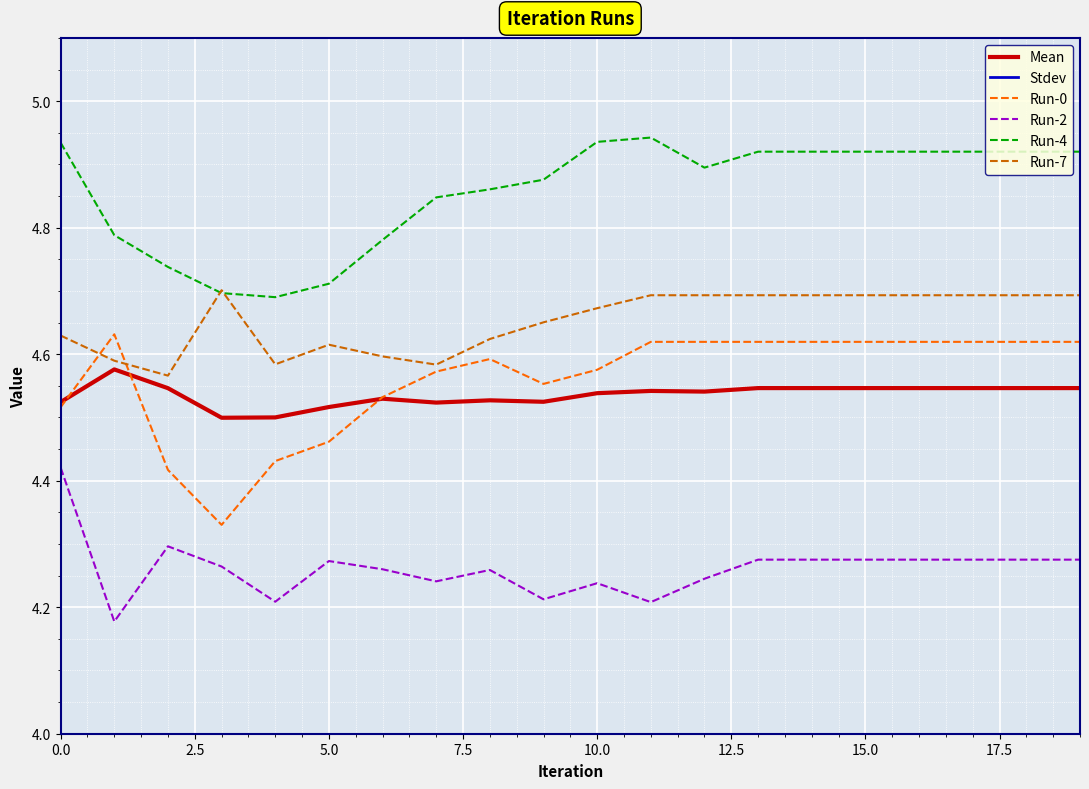

True or false: Run-4 and Run-0 cross at least once.

False